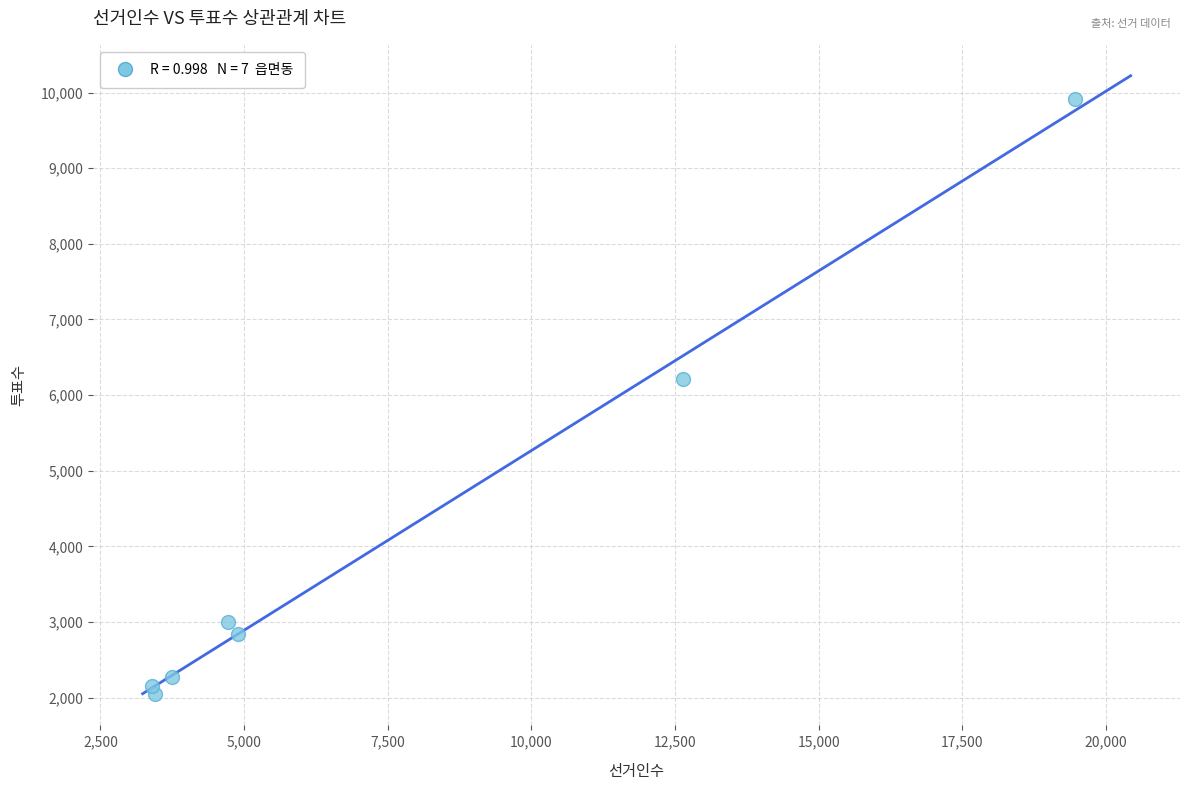

What Y value in the scatter plot is closest to 5978?

6215